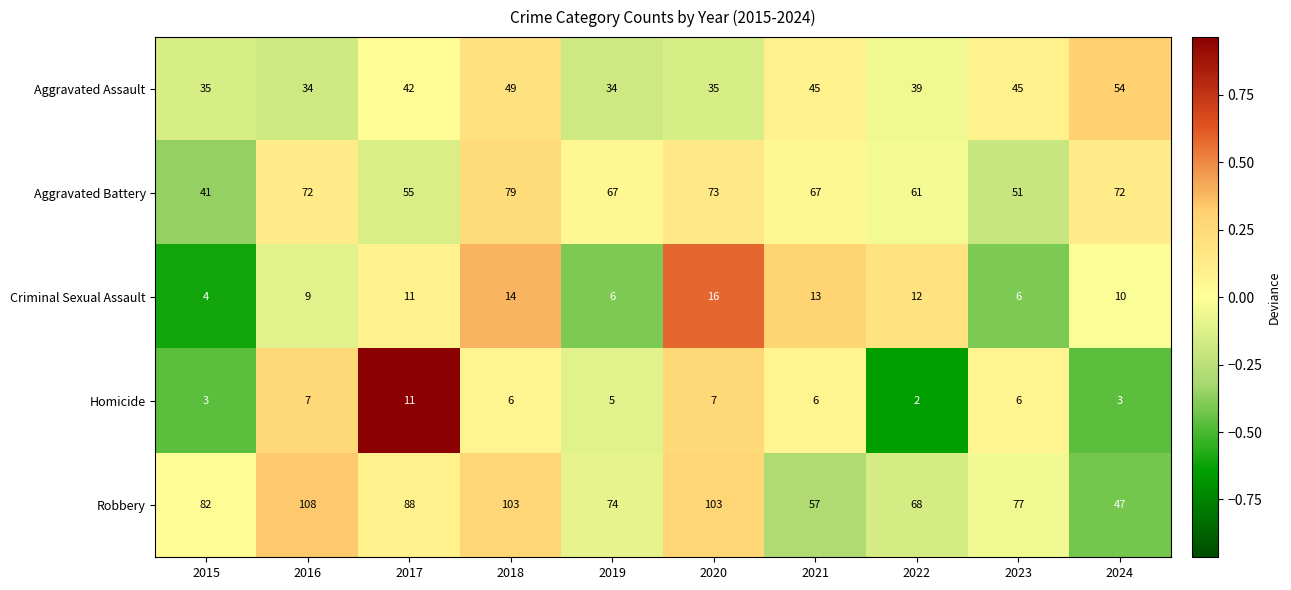

How many data points in Aggravated Assault are less than 42?

5